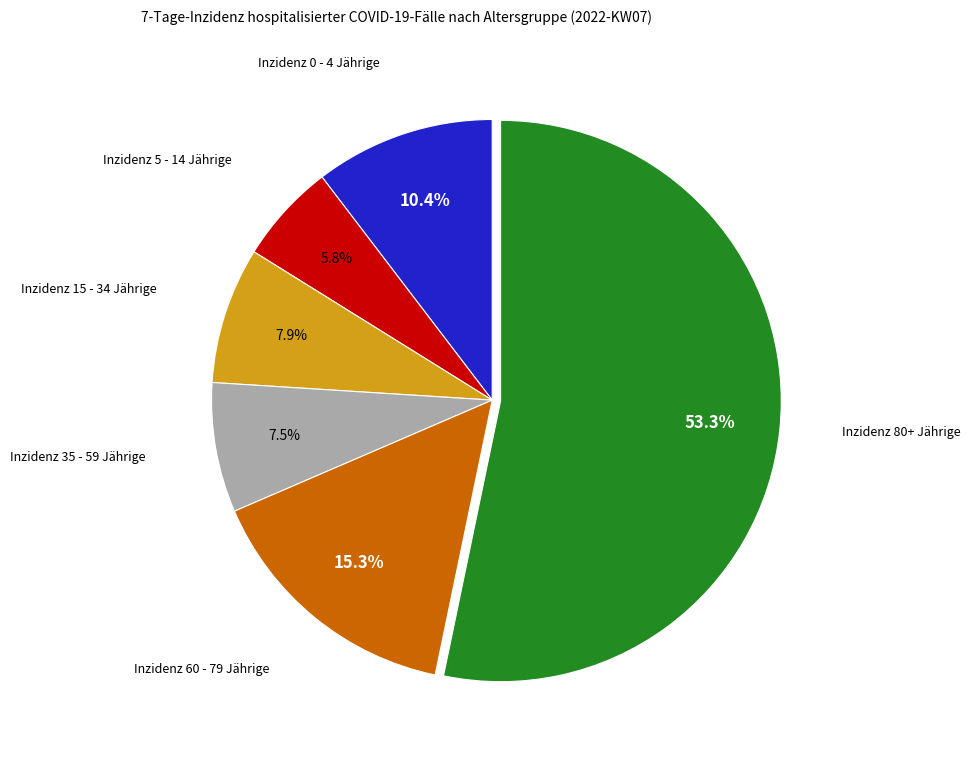

How many slices are in this pie chart?

6